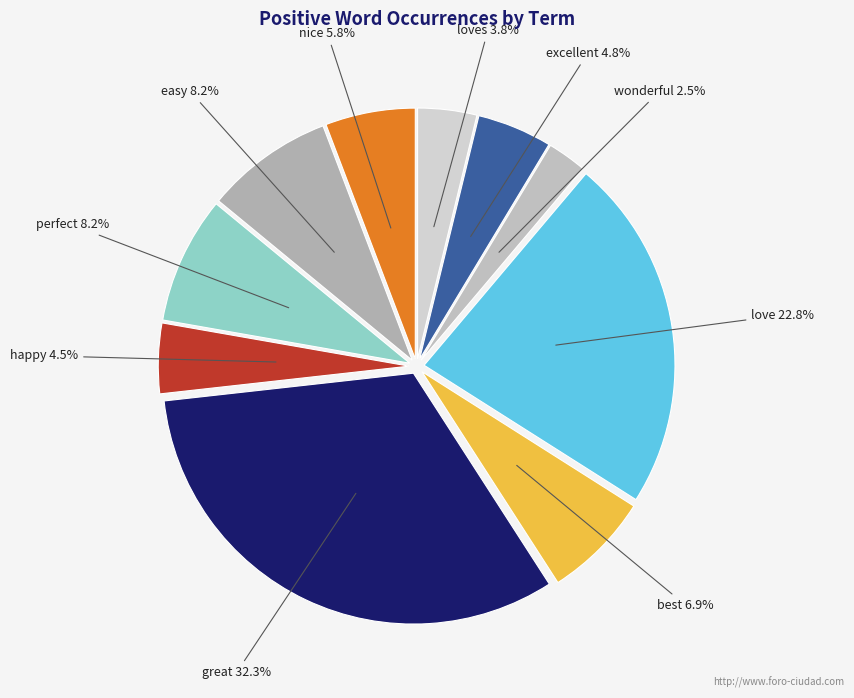

Rank the categories by value from lowest to highest.

wonderful, loves, happy, excellent, nice, best, perfect, easy, love, great